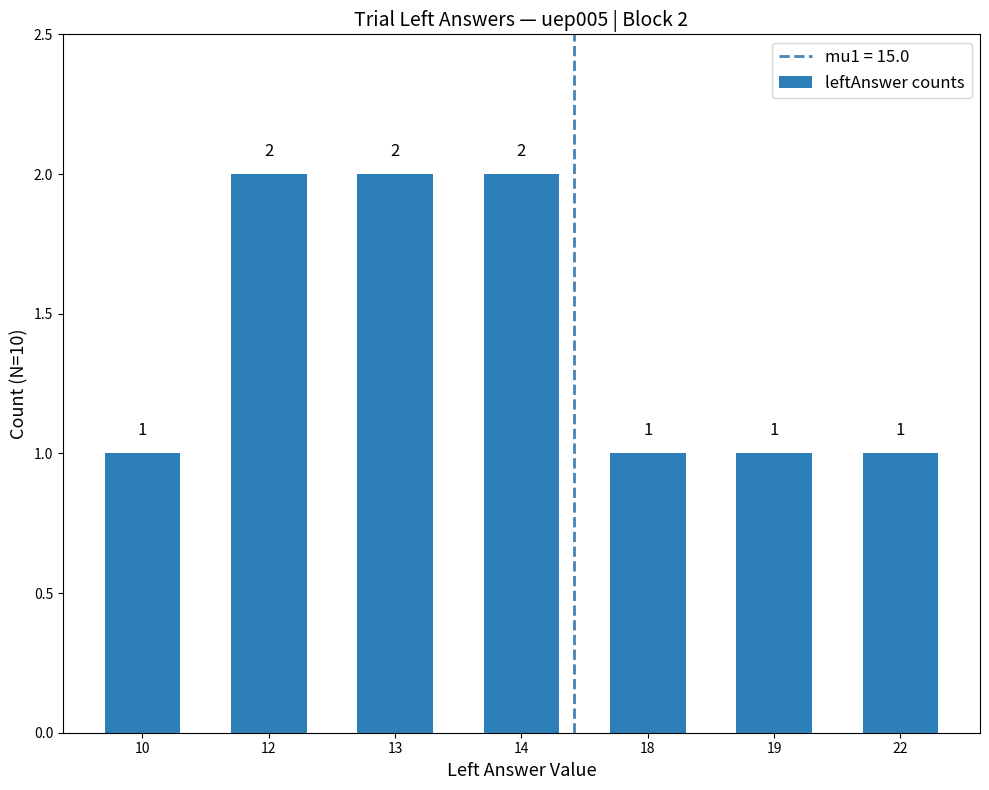

The value at 12 is 2. True or false?

True